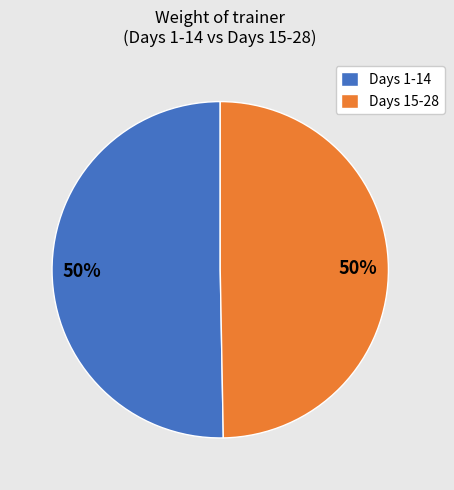

True or false: Days 1-14 accounts for 50% of the total.

True